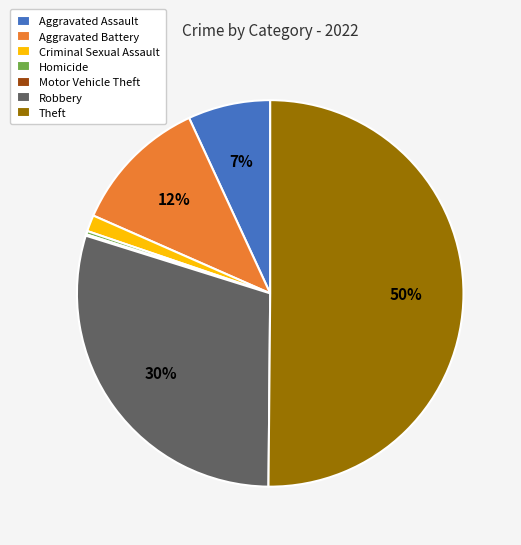

The Aggravated Assault slice represents 1% of the pie. True or false?

False